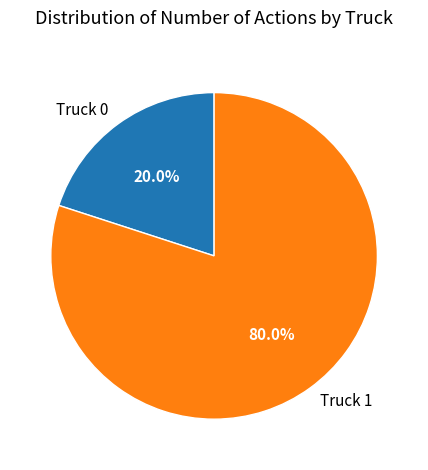

To the nearest percent, what is the difference between the Truck 0 and Truck 1 slice percentages?

60%